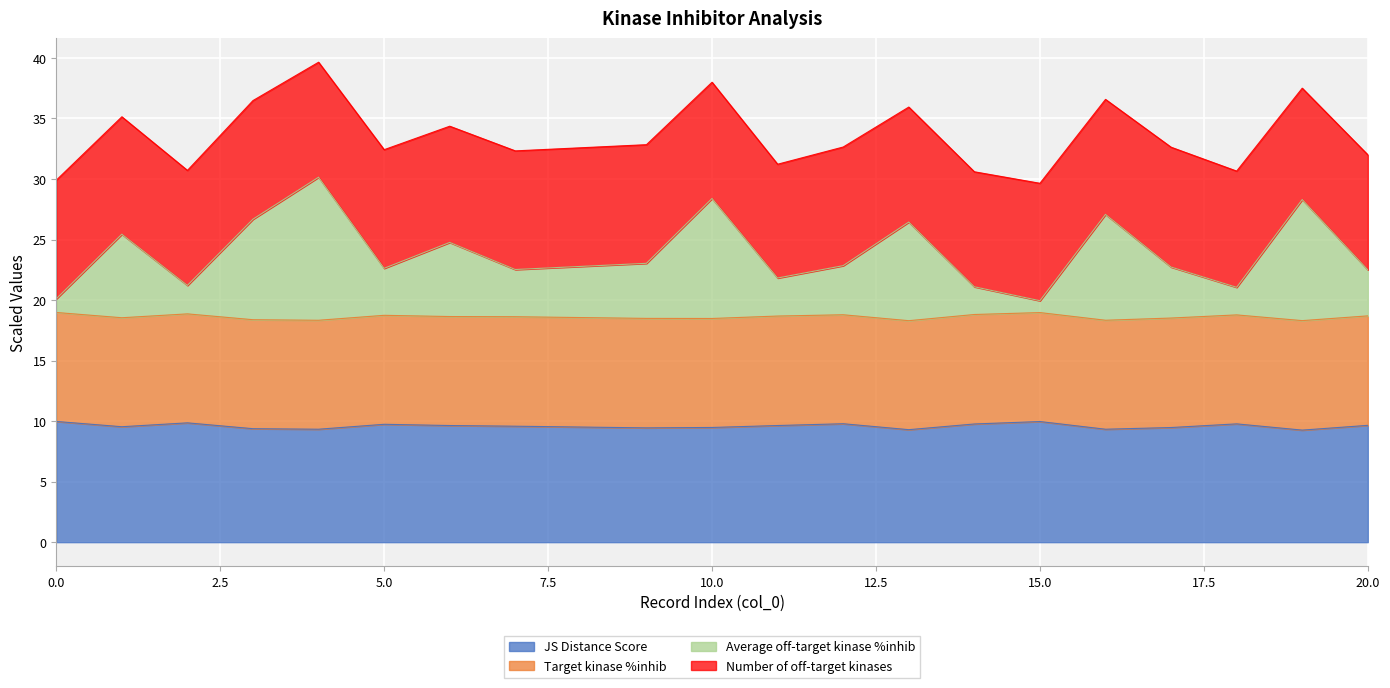

How many data points does each series have?

20